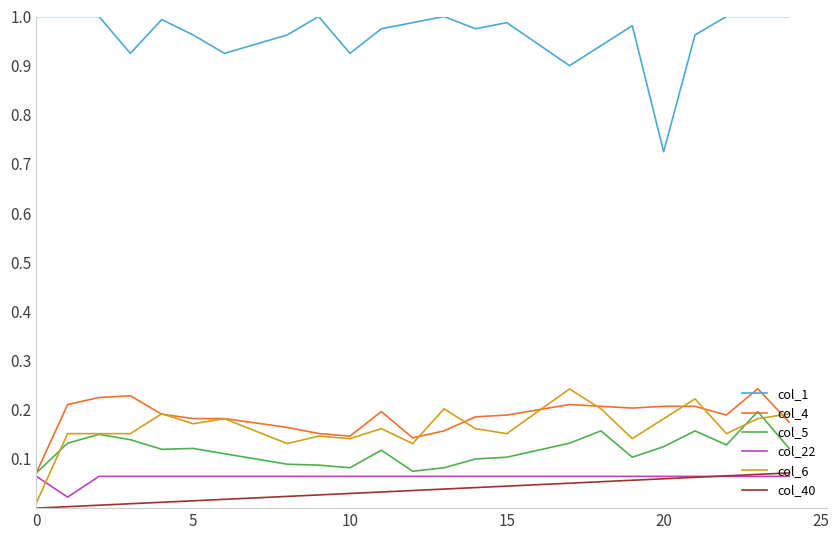

True or false: col_5 and col_40 intersect in this chart.

False